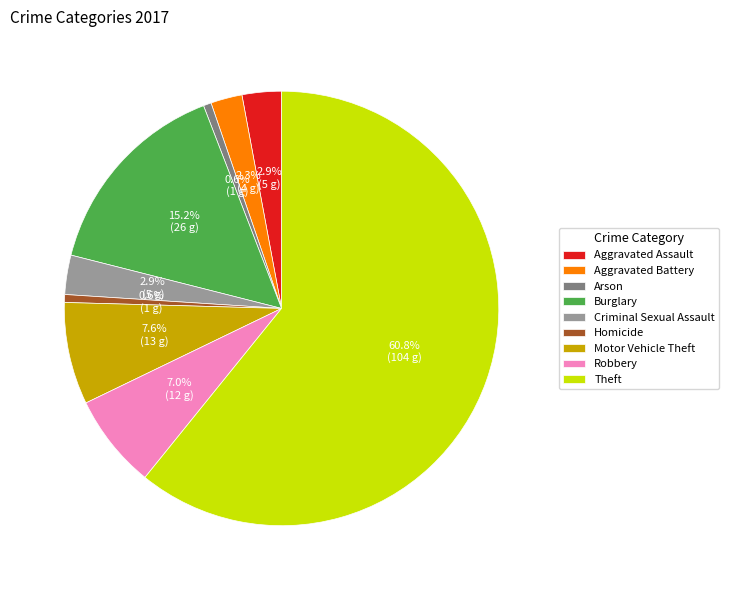

Combined, do Motor Vehicle Theft and Arson account for over 50%?

No